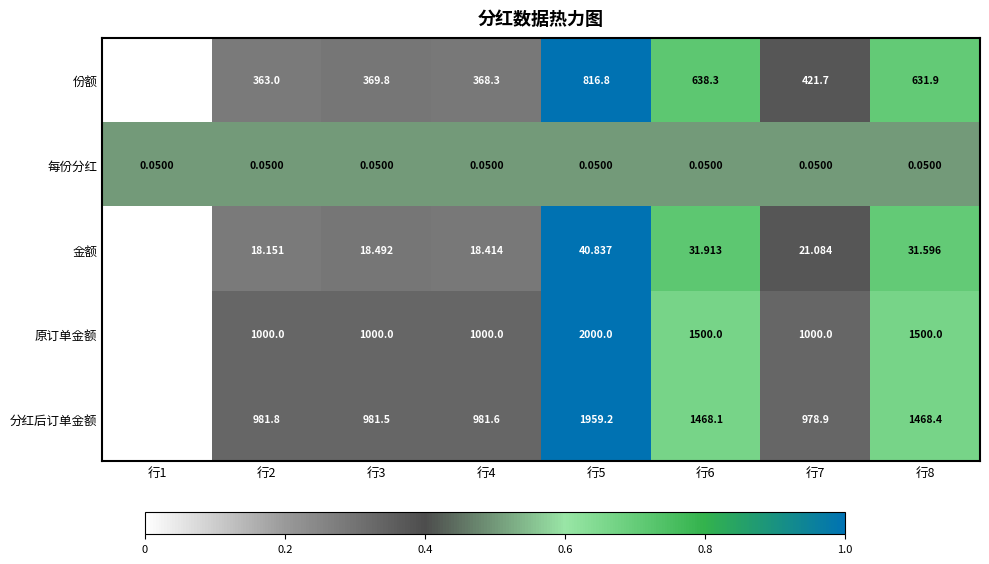

Is the value of 原订单金额 at 行4 greater than the value of 分红后订单金额 at 行6?

No